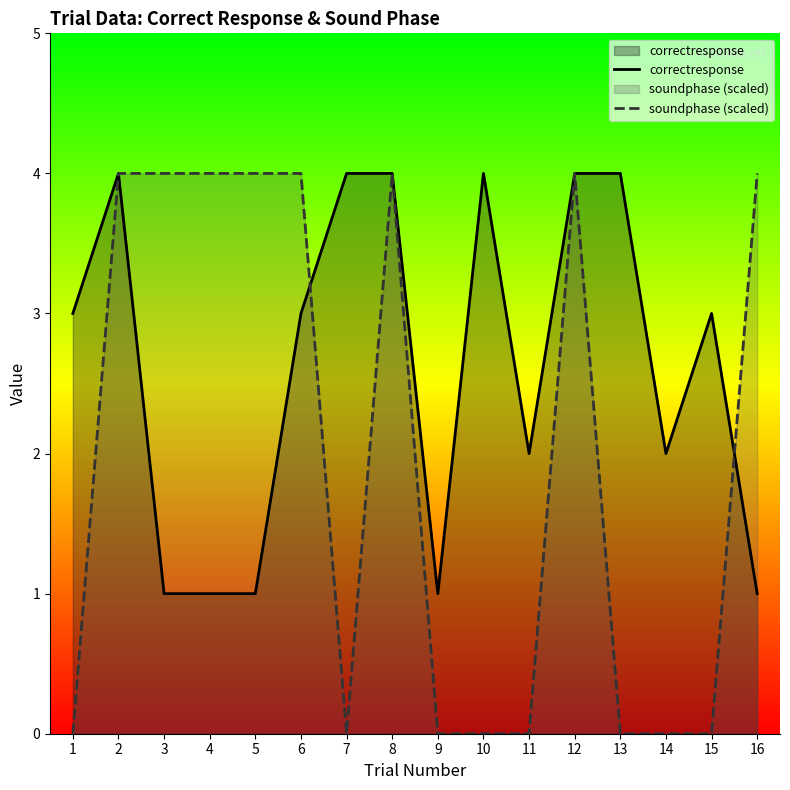

Reading left to right, transcribe all the data shown in this chart.

correctresponse: 3	4	1	1	1	3	4	4	1	4	2	4	4	2	3	1
soundphase (scaled): 0	4	4	4	4	4	0	4	0	0	0	4	0	0	0	4